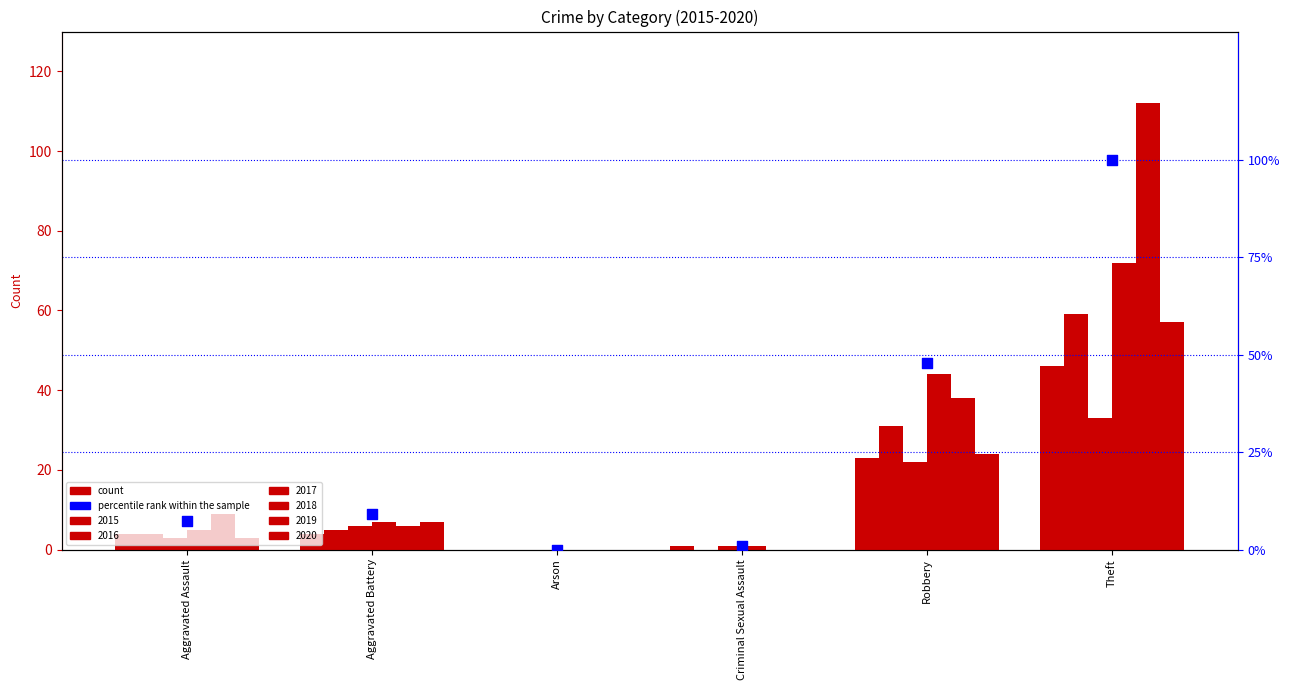

Which has a higher value, Aggravated Battery or Criminal Sexual Assault?

Aggravated Battery